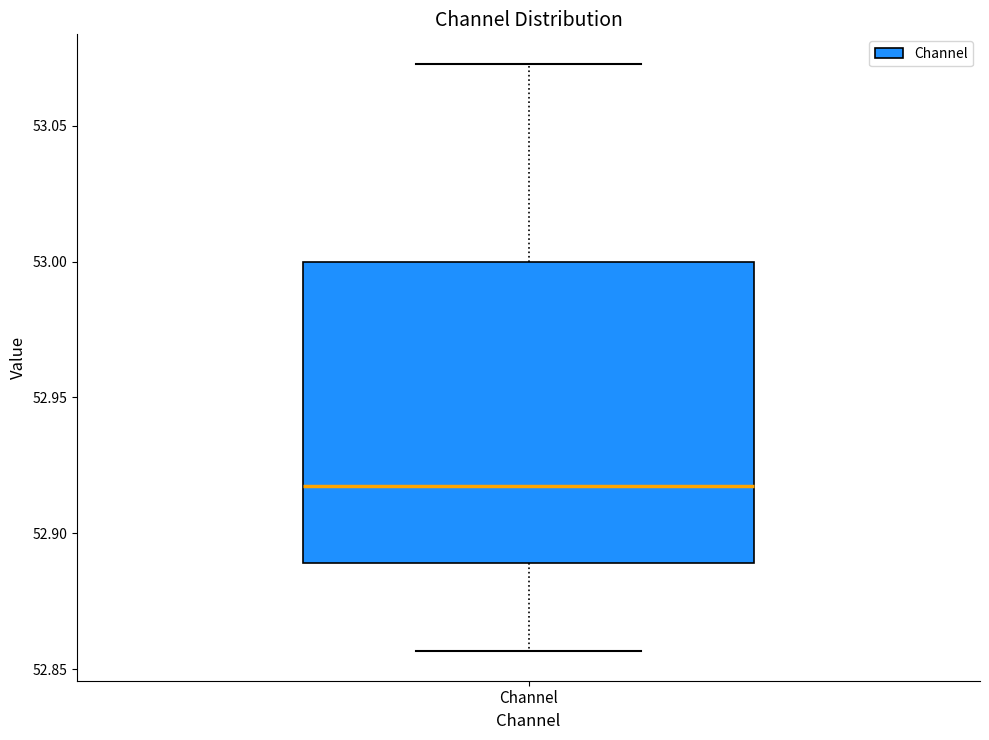

Read this box plot against the y-axis: the position of the median line, the range covered by the box, and the ends of both whiskers. The values are not printed on the chart, so give them approximately, as read against the axis.

median 52.915, box 52.890 to 53.000, whiskers 52.855 to 53.075